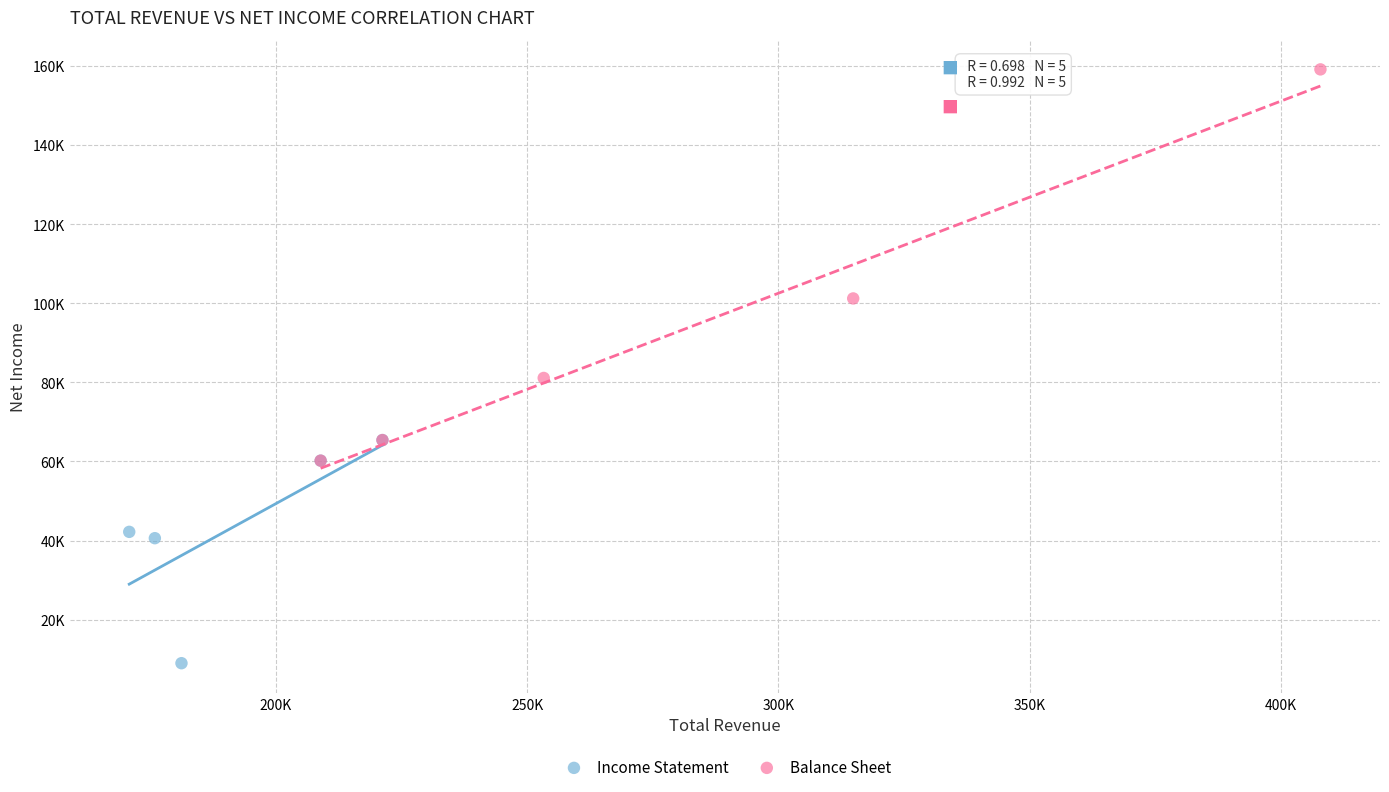

What are all the series names shown in the legend?

Income Statement, Balance Sheet